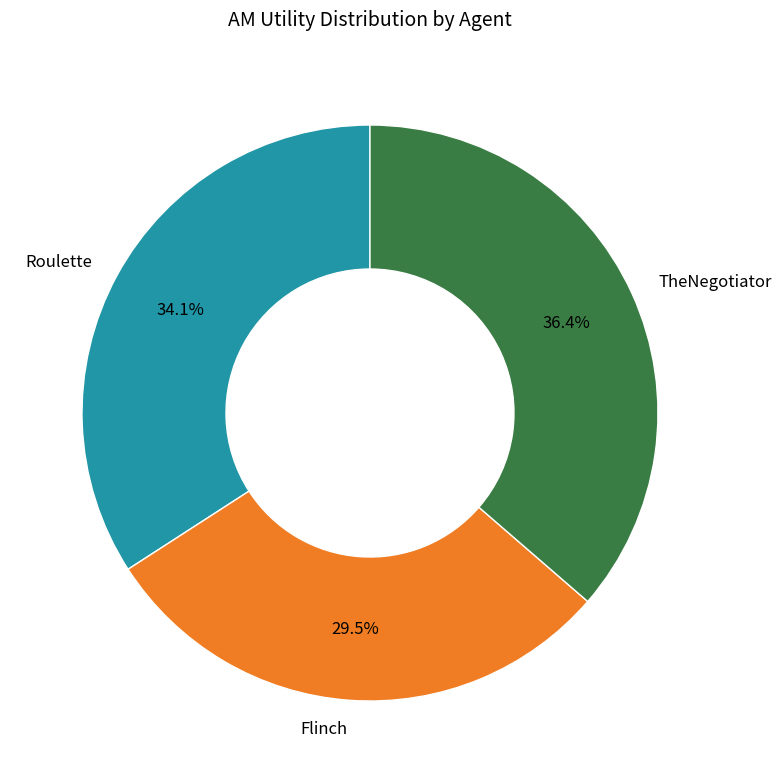

True or false: Flinch accounts for 16% of the total.

False